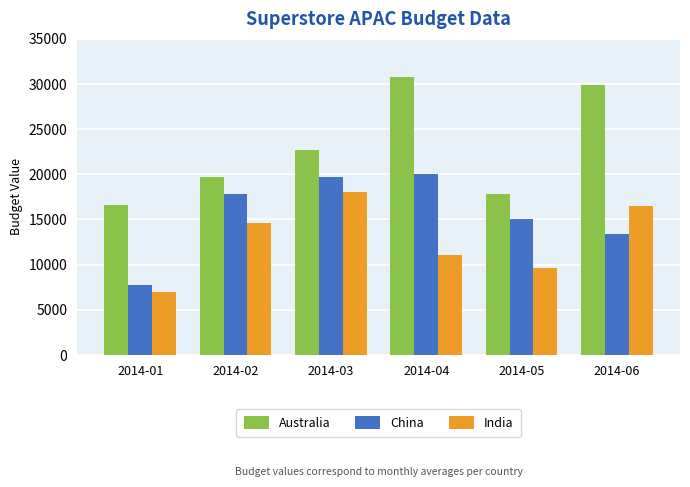

Reading left to right, what are all the values shown in this chart?

Australia: 2014-01=16602.0	2014-02=19676.0	2014-03=22651.0	2014-04=30727.7	2014-05=17848.0	2014-06=29923.0
China: 2014-01=7744.3	2014-02=17840.3	2014-03=19655.0	2014-04=19987.3	2014-05=14992.0	2014-06=13354.3
India: 2014-01=6907.0	2014-02=14619.7	2014-03=17980.0	2014-04=11072.7	2014-05=9662.3	2014-06=16497.0